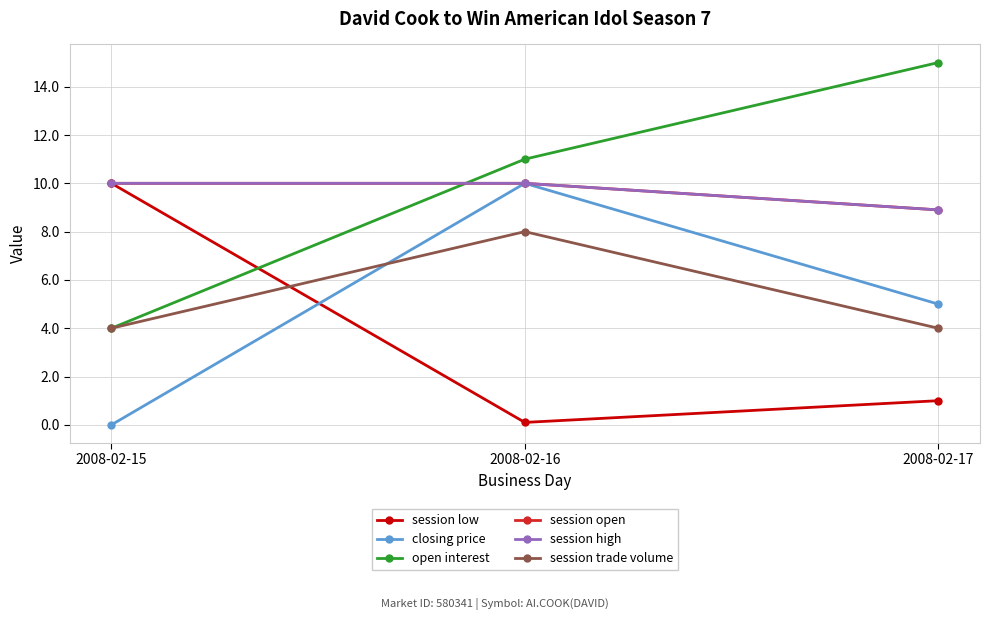

What is the total value across all series at 2008-02-16?

49.1